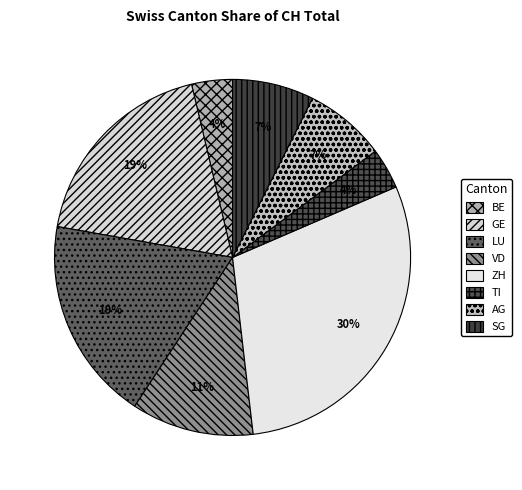

To the nearest percent, what percentage of the pie is VD?

11%